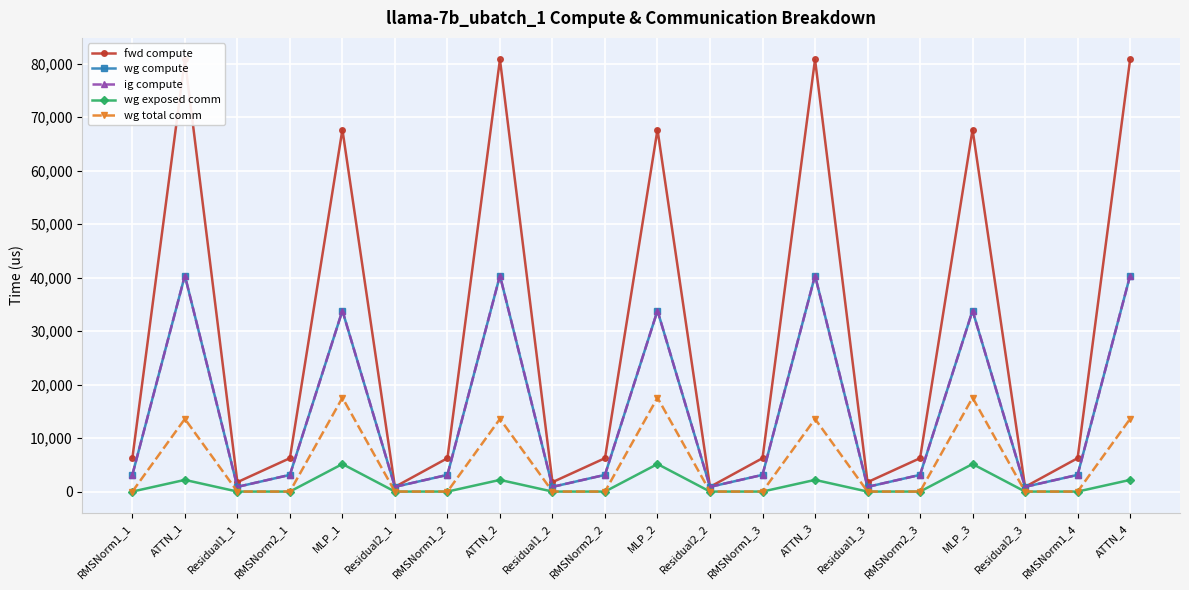

What is the spread (max minus min) of values at Residual1_3?

1760.1